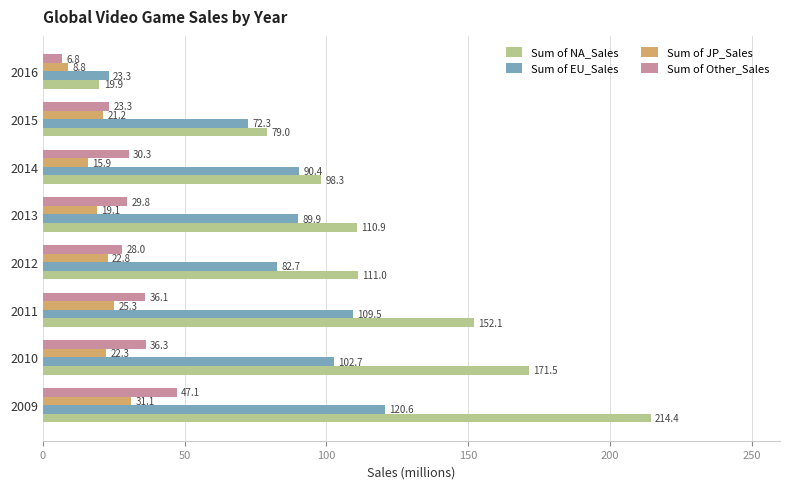

The Sum of JP_Sales series shows 39.5 at 2010. True or false?

False